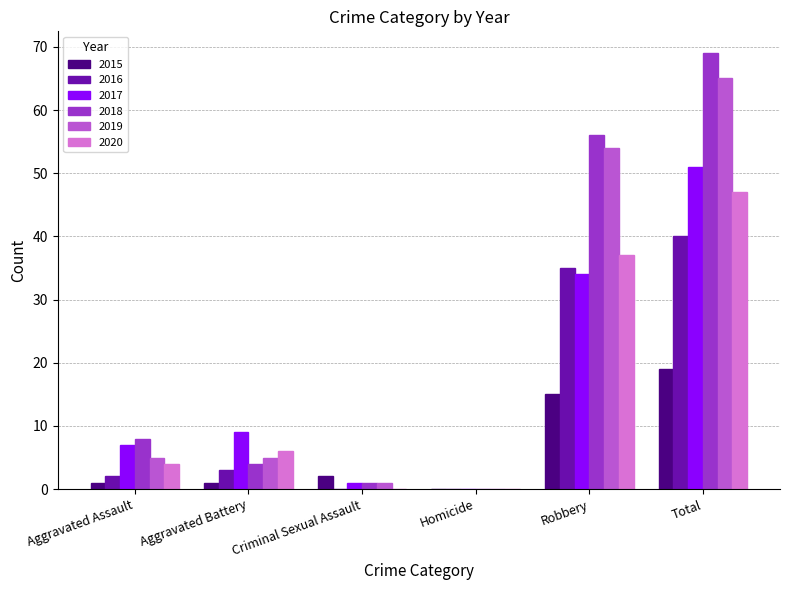

Is the value of 2018 at Total greater than the value of 2019 at Homicide?

Yes